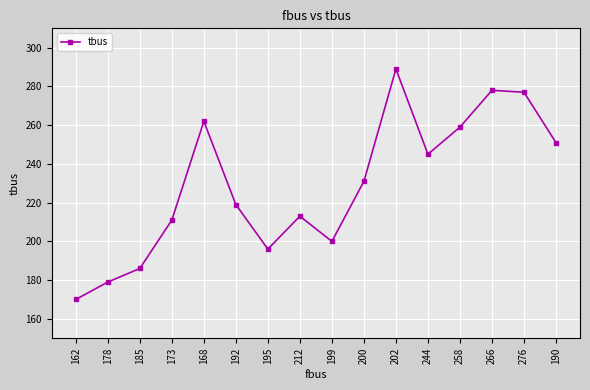

The value at 192 is 364. True or false?

False